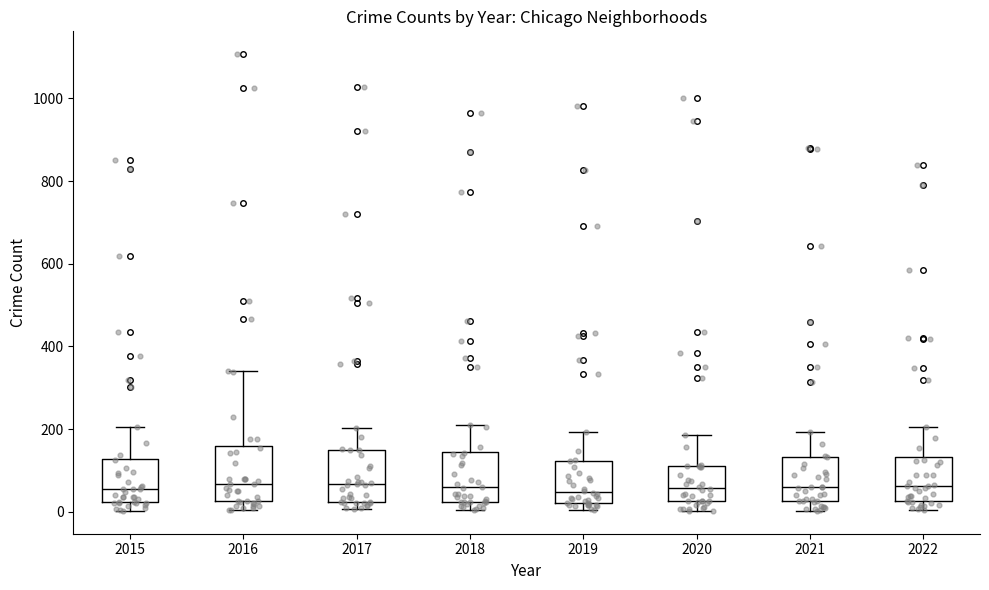

Where does the median line of the box at x = 2020 sit on the y-axis? The values are not printed on the chart, so give them approximately, as read against the axis.

60